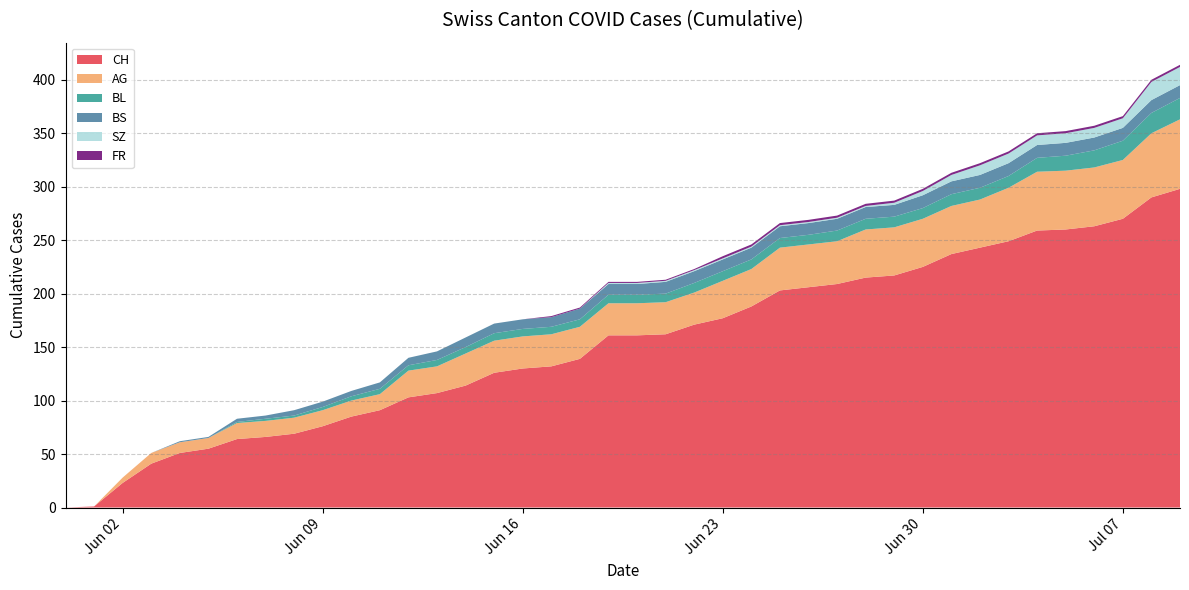

Reading right to left, transcribe all the data shown in this chart.

CH: 298	290	270	263	260	259	249	243	237	225	217	215	209	206	203	188	177	171	162	161	161	139	132	130	126	114	107	103	91	85	76	69	66	64	55	51	41	23	1	0
AG: 65	60	55	55	55	55	50	45	45	45	45	45	40	40	40	35	35	30	30	30	30	30	30	30	30	30	25	25	15	15	15	15	15	15	10	10	10	5	0	0
BL: 20	19	18	16	14	13	11	11	11	10	10	10	10	9	9	9	9	9	8	8	8	7	7	7	7	6	6	5	5	4	3	2	2	1	0	0	0	0	0	0
BS: 12	12	12	12	12	12	12	12	12	12	11	11	11	11	11	11	11	11	11	10	10	10	9	9	9	9	8	7	6	5	5	5	3	3	1	1	0	0	0	0
SZ: 17	17	9	9	9	9	9	9	6	4	2	1	1	1	1	1	1	1	1	1	1	0	0	0	0	0	0	0	0	0	0	0	0	0	0	0	0	0	0	0
FR: 2	2	2	2	2	2	2	2	2	2	2	2	2	2	2	2	2	1	1	1	1	1	1	0	0	0	0	0	0	0	0	0	0	0	0	0	0	0	0	0